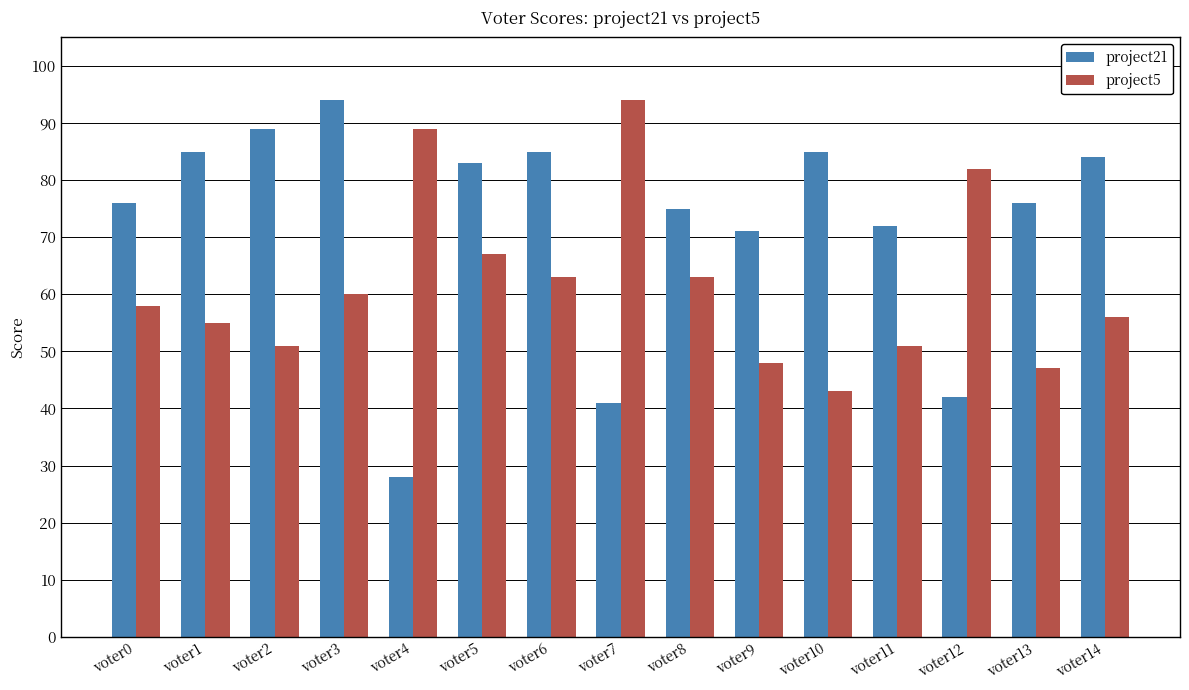

What is the approximate value of project21 at voter3, to the nearest 10?

90